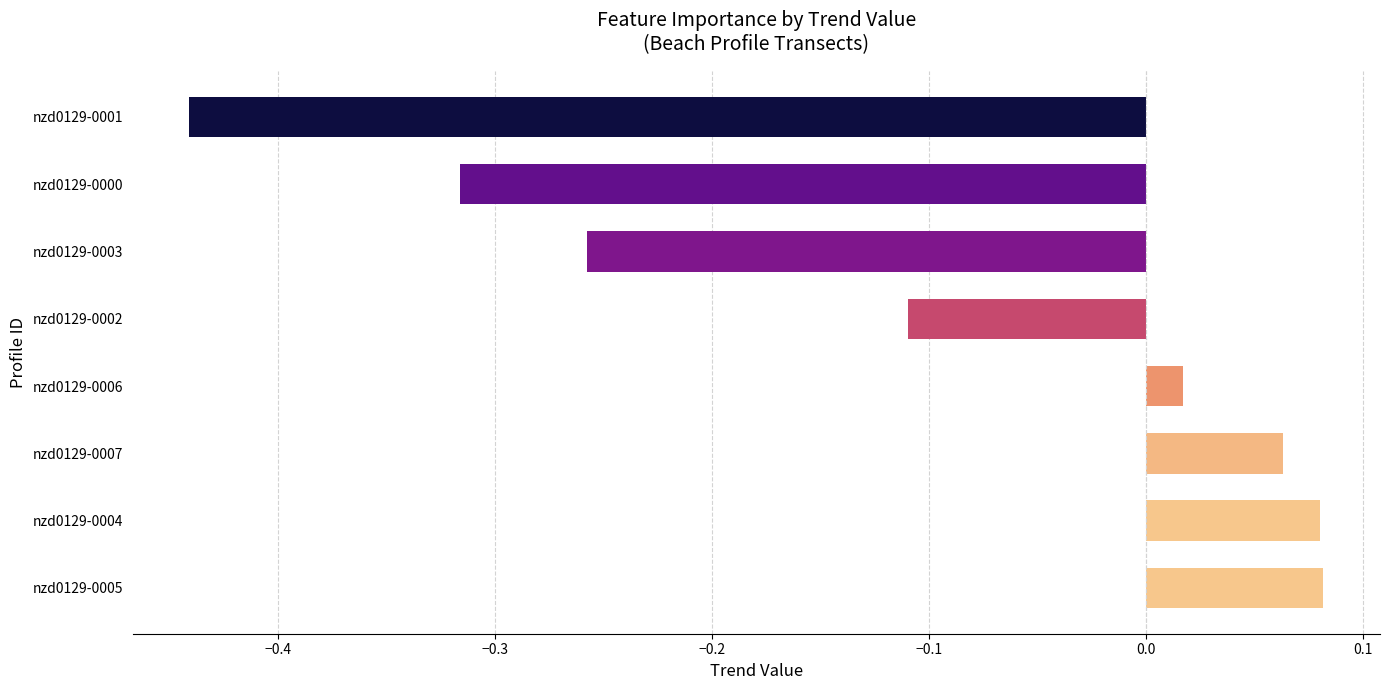

Which label corresponds to the smallest value in the chart?

nzd0129-0001